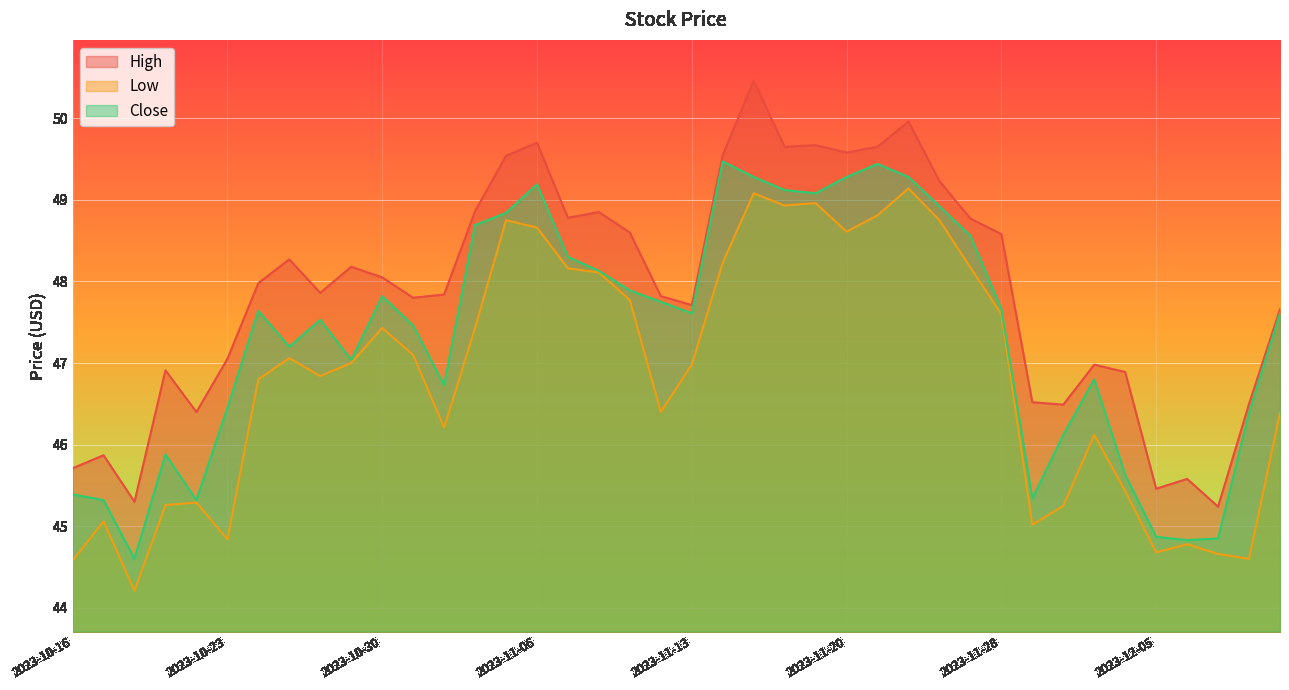

What are all the series names shown in the legend?

High, Low, Close